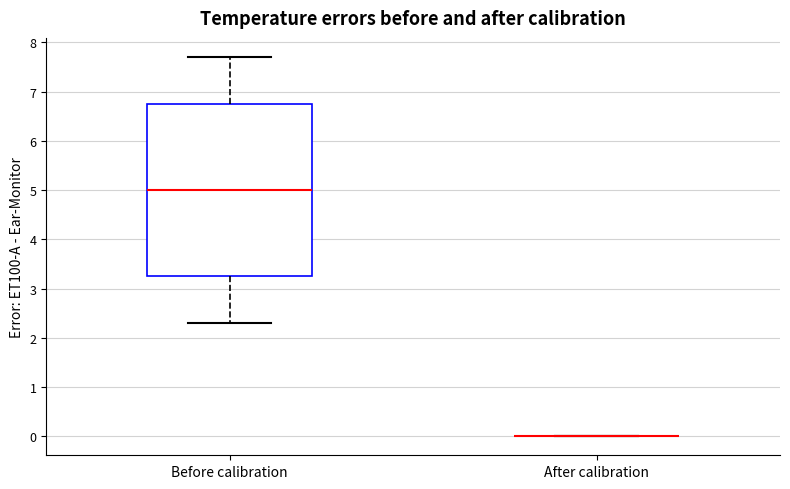

Reading left to right, read every box against the y-axis: the position of its median line, the range the box covers, and the ends of its whiskers. The values are not printed on the chart, so give them approximately, as read against the axis.

Before calibration: median 5.0, box 3.3 to 6.7, whiskers 2.3 to 7.7
After calibration: box collapsed to a line at 0.0, whiskers 0.0 to 0.0